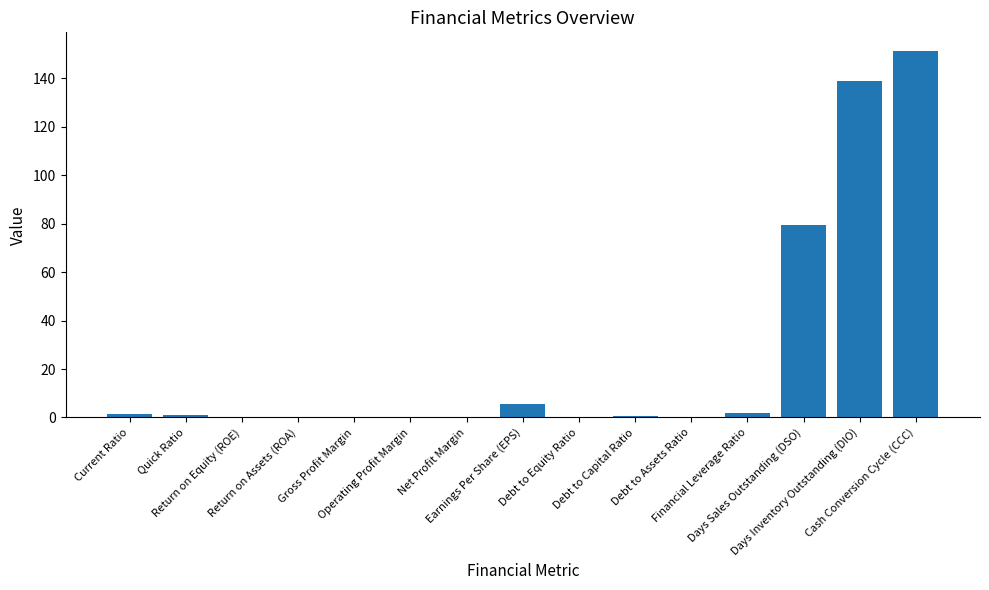

Are the bars horizontal?

No